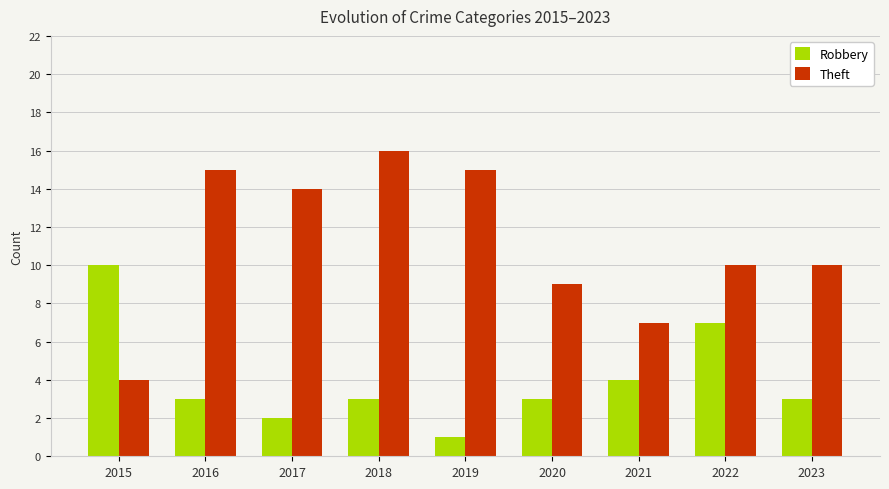

At which label does Theft first exceed 10?

2016